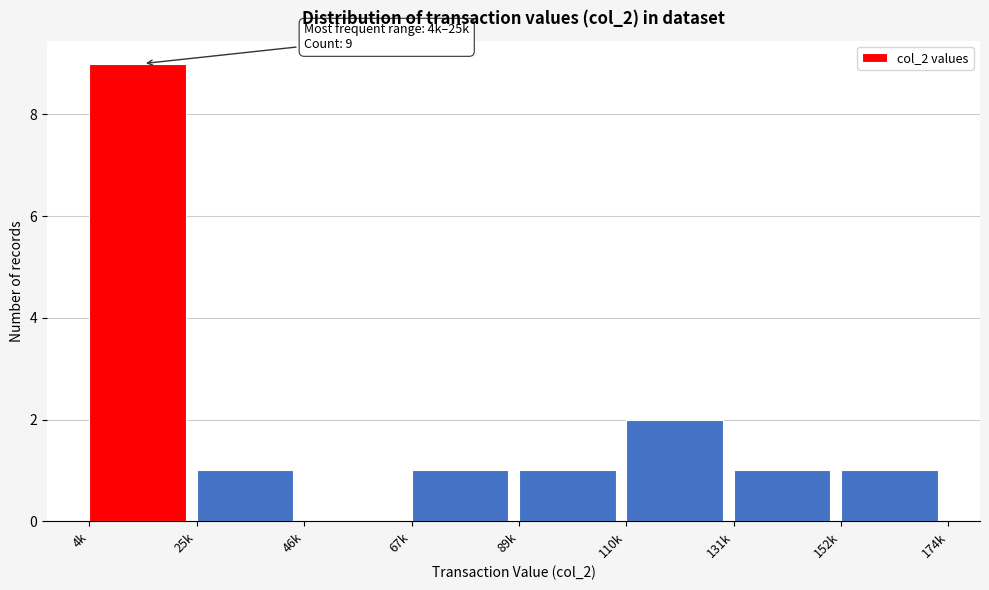

Reading left to right, transcribe all the data shown in this chart.

4k=9	25k=1	46k=0	67k=1	89k=1	110k=2	131k=1	152k=1